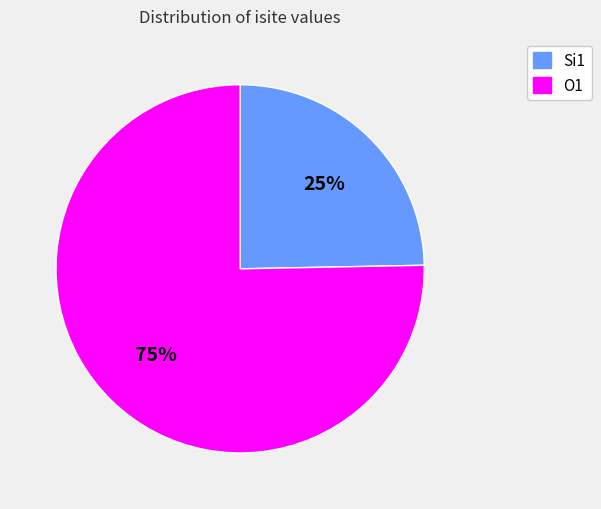

Which category has the biggest portion of the pie?

O1